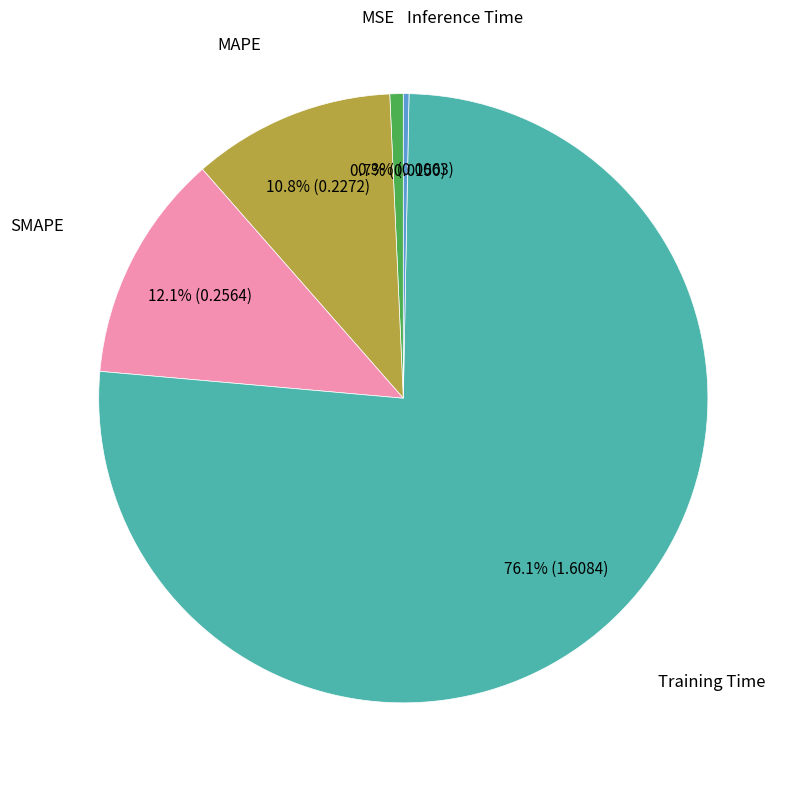

Is there a majority slice in this chart?

Yes